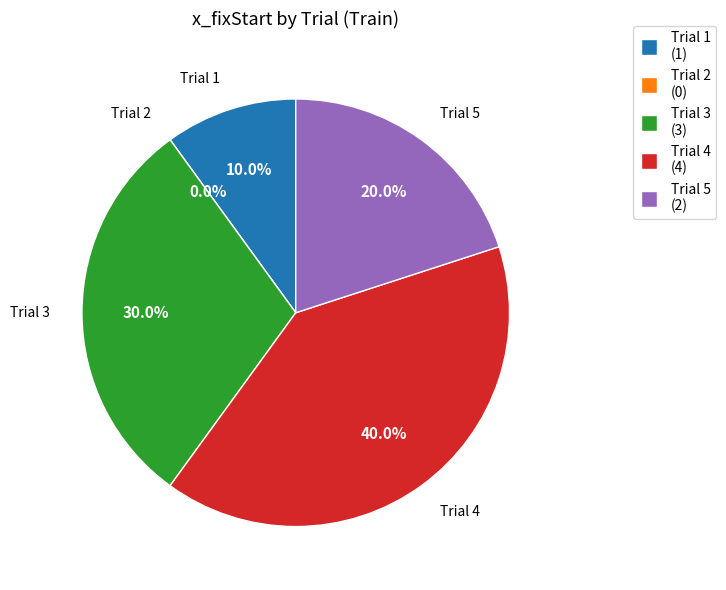

Combined, do 5 and 3 account for over 50%?

No